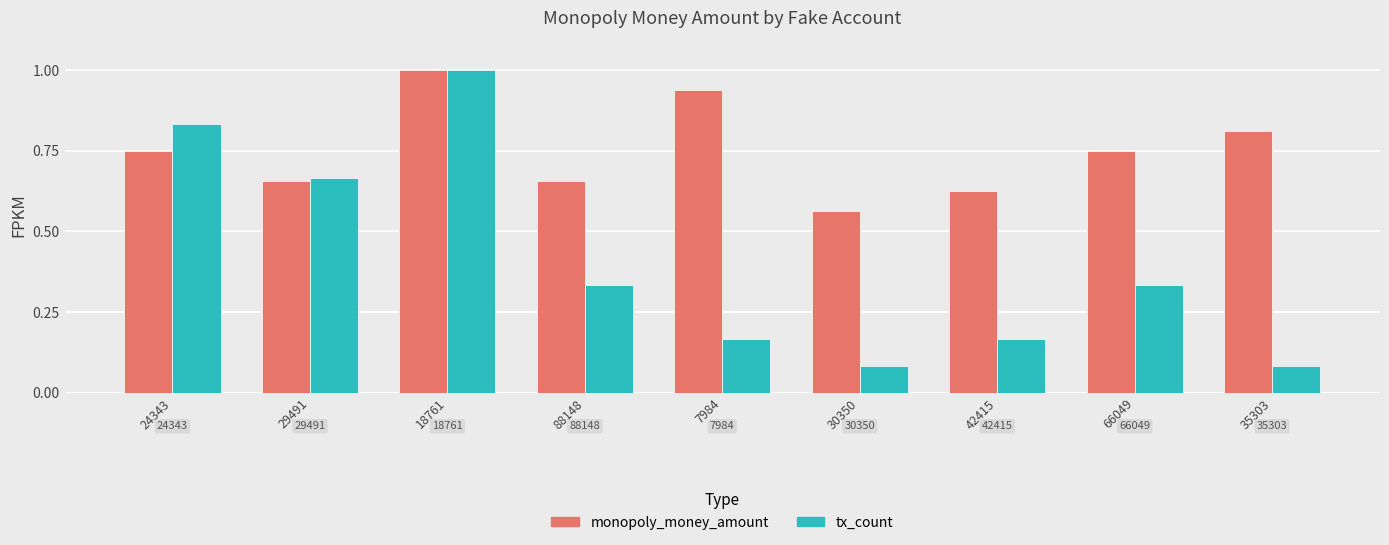

At which category does the chart reach its peak across all series?

18761